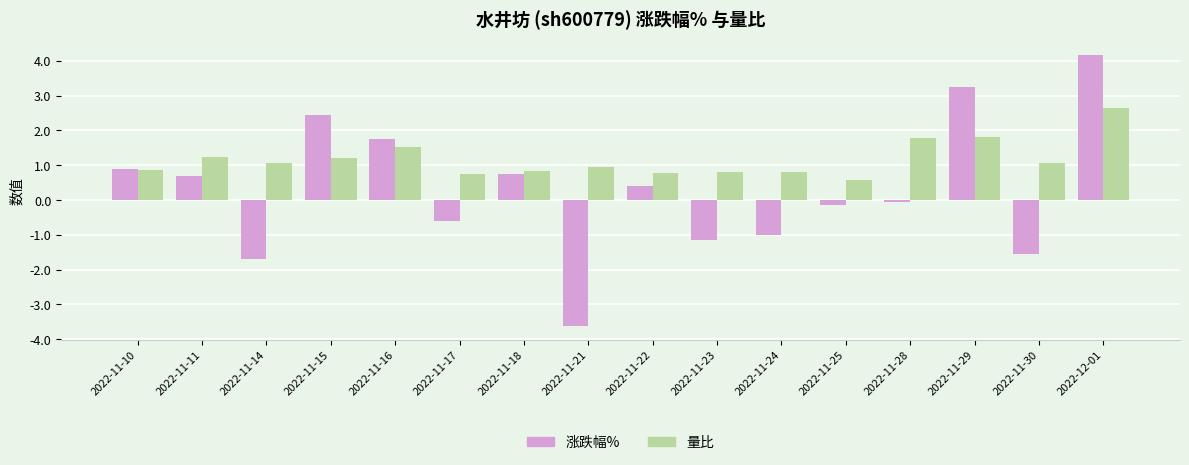

What is the sum of the 量比 values at 2022-11-23 and 2022-11-25?

1.4